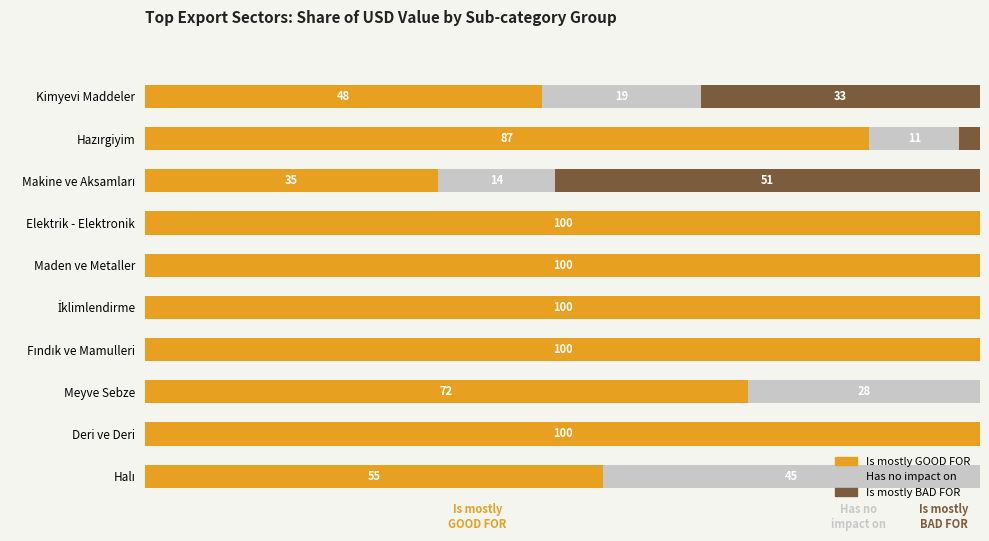

What are all the series names shown in the legend?

Is mostly GOOD FOR, Has no impact on, Is mostly BAD FOR